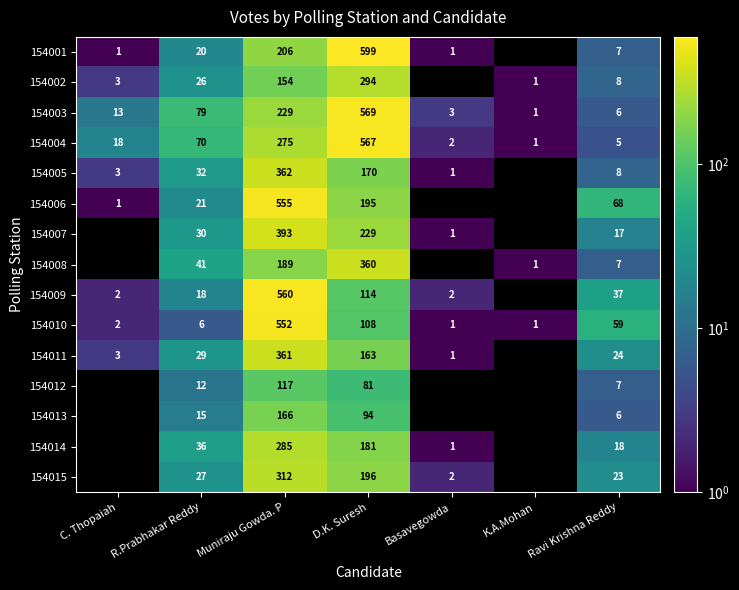

Is it true that 154009 equals 31 at R.Prabhakar Reddy?

False